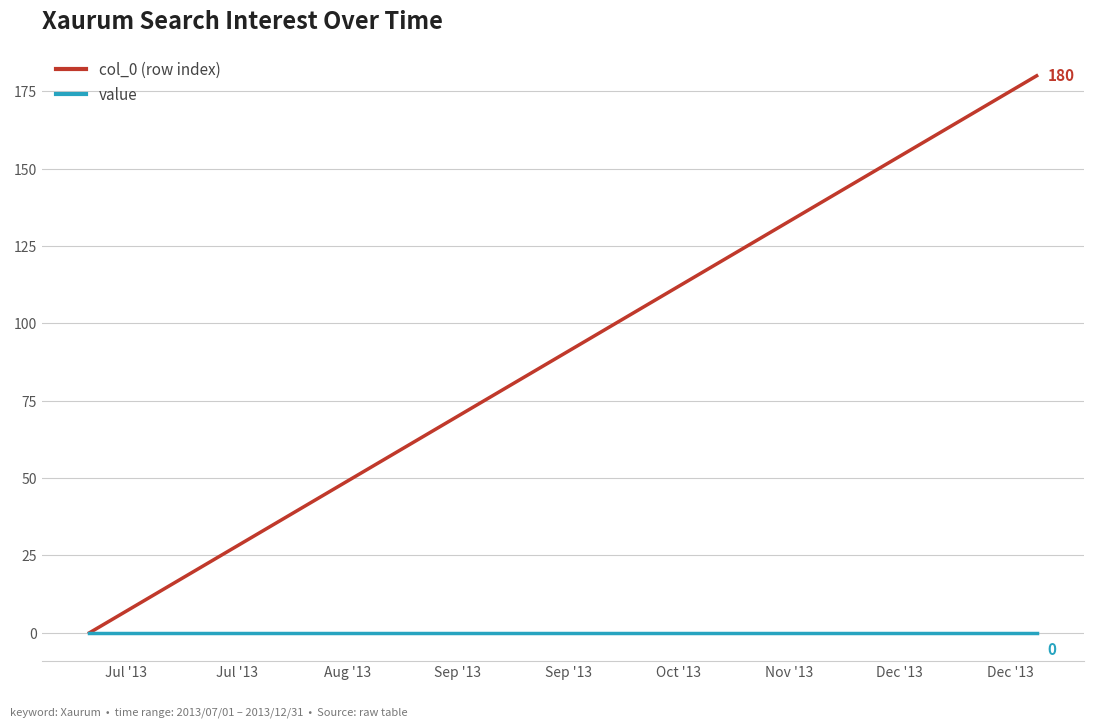

At how many categories does at least one series exceed 108?

8